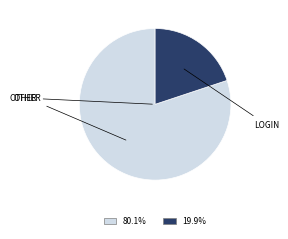

Is there a majority slice in this chart?

Yes